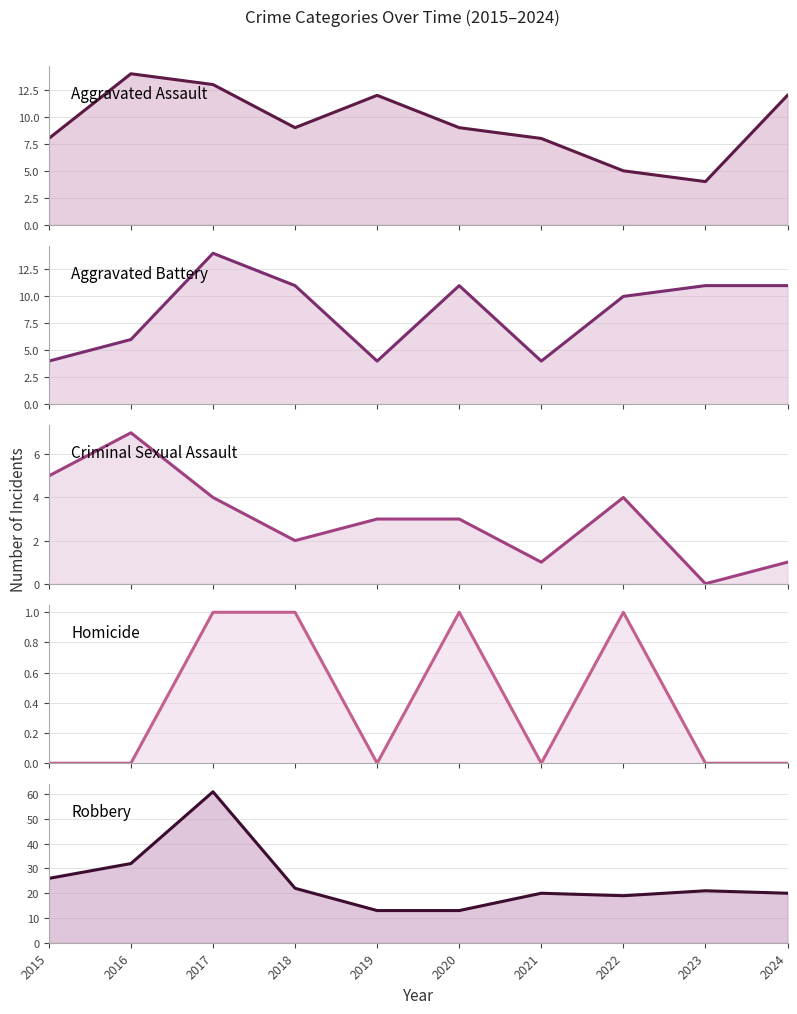

At how many categories does at least one series exceed 27?

2